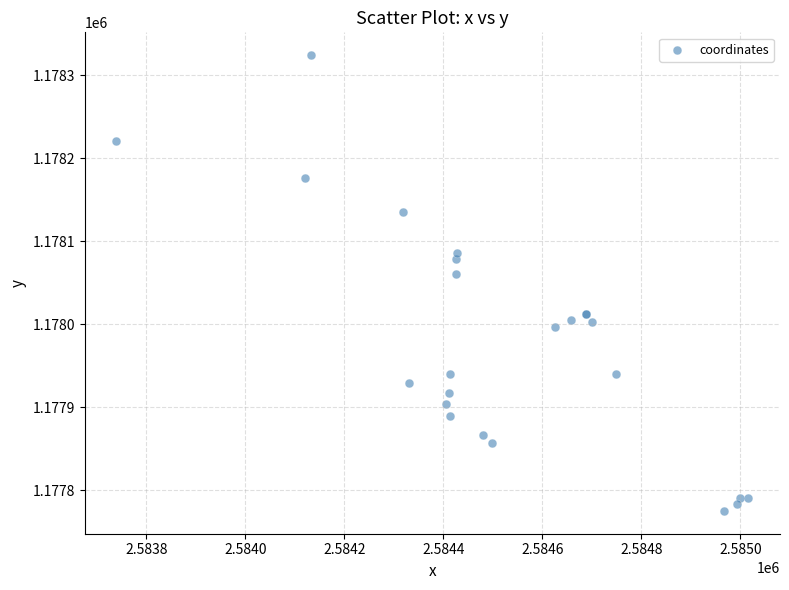

What Y value in the scatter plot is closest to 1178049?

1178061.3